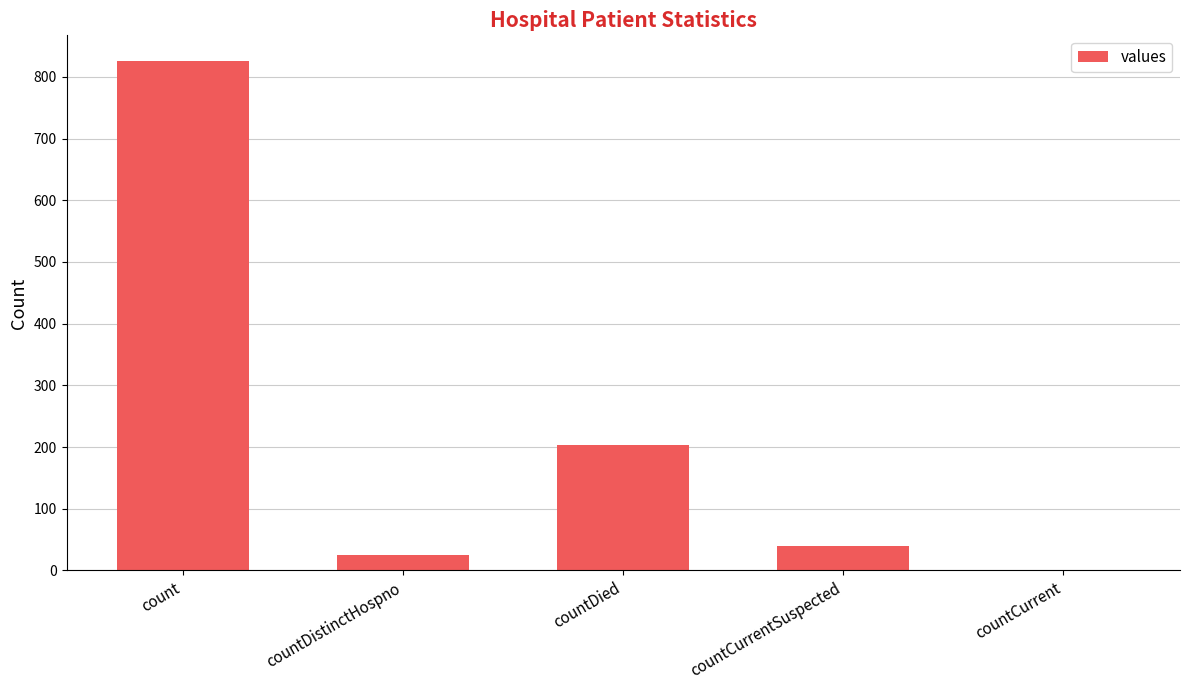

Reading left to right, transcribe all the data shown in this chart.

count=826	countDistinctHospno=25	countDied=204	countCurrentSuspected=40	countCurrent=0